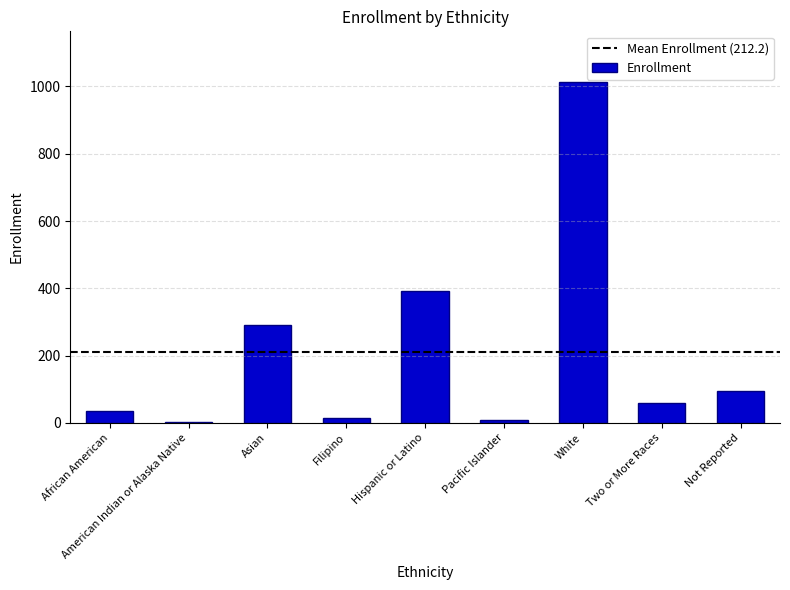

Reading right to left, extract all data points from this chart.

Not Reported=94	Two or More Races=58	White=1012	Pacific Islander=10	Hispanic or Latino=391	Filipino=16	Asian=291	American Indian or Alaska Native=3	African American=35